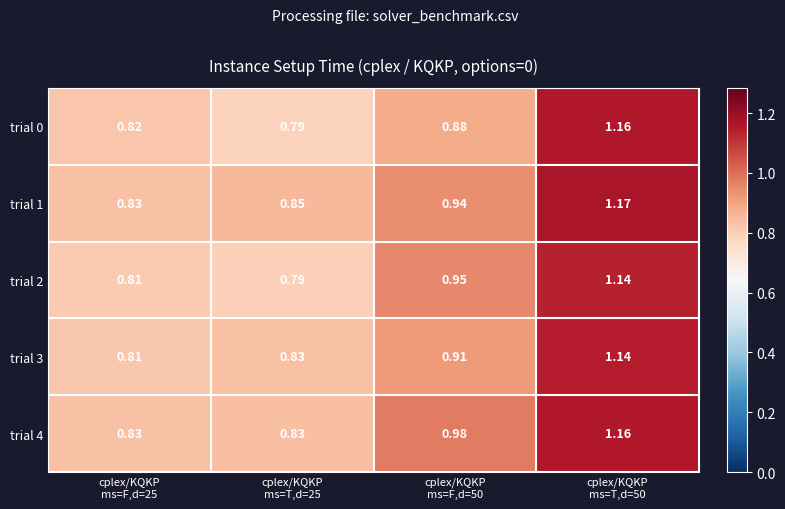

How many distinct data groups are displayed?

5